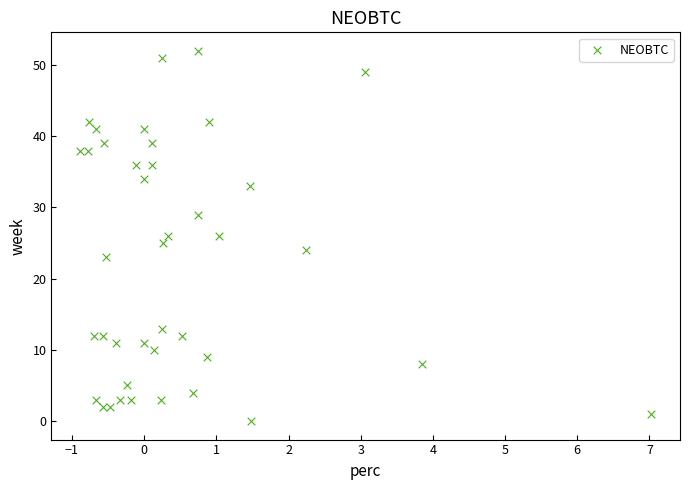

What is the range of Y values (max minus min)?

52